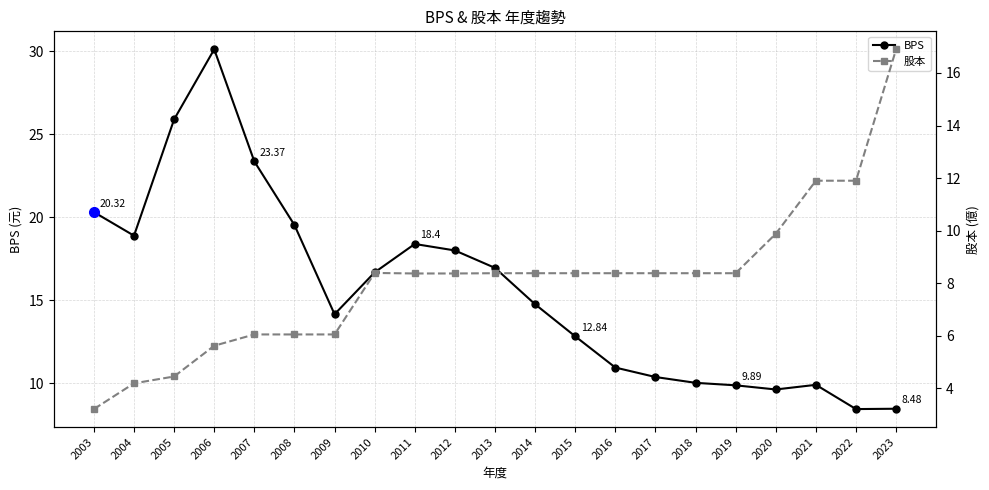

Does the chart display data point markers on the line(s)?

Yes